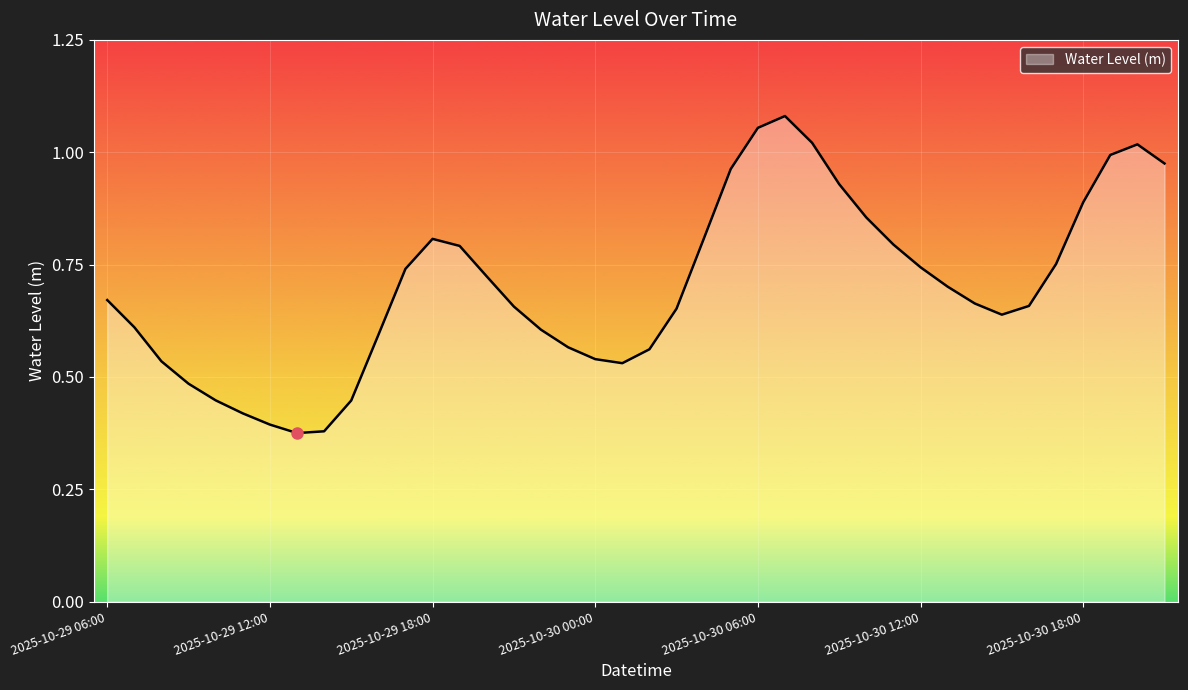

What is the value of the 36th point from the left?

0.8